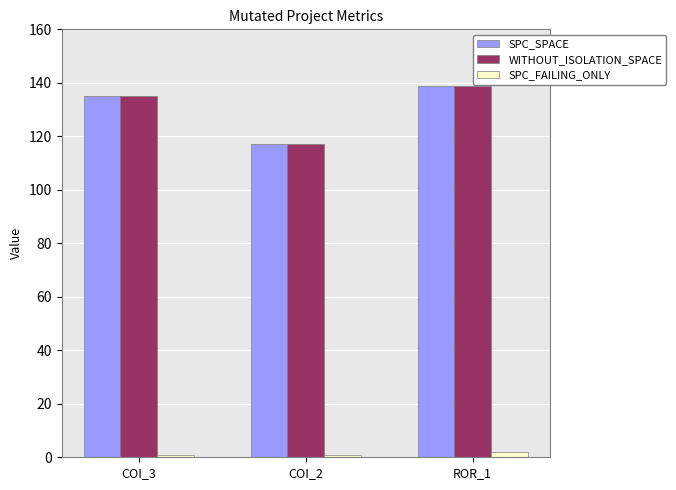

At which label is WITHOUT_ISOLATION_SPACE closest to 128?

COI_3